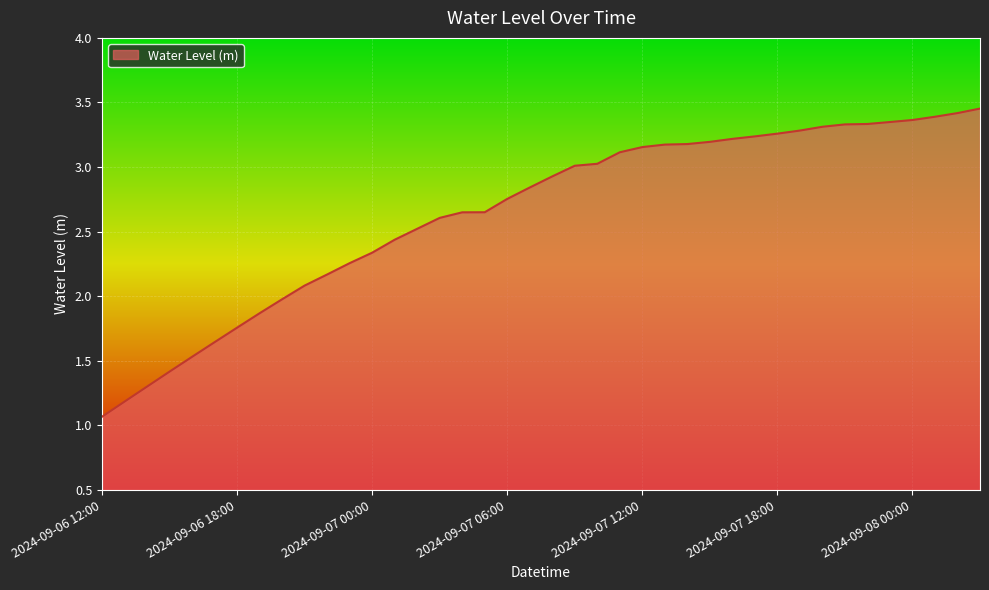

Does the chart display data point markers on the line(s)?

No